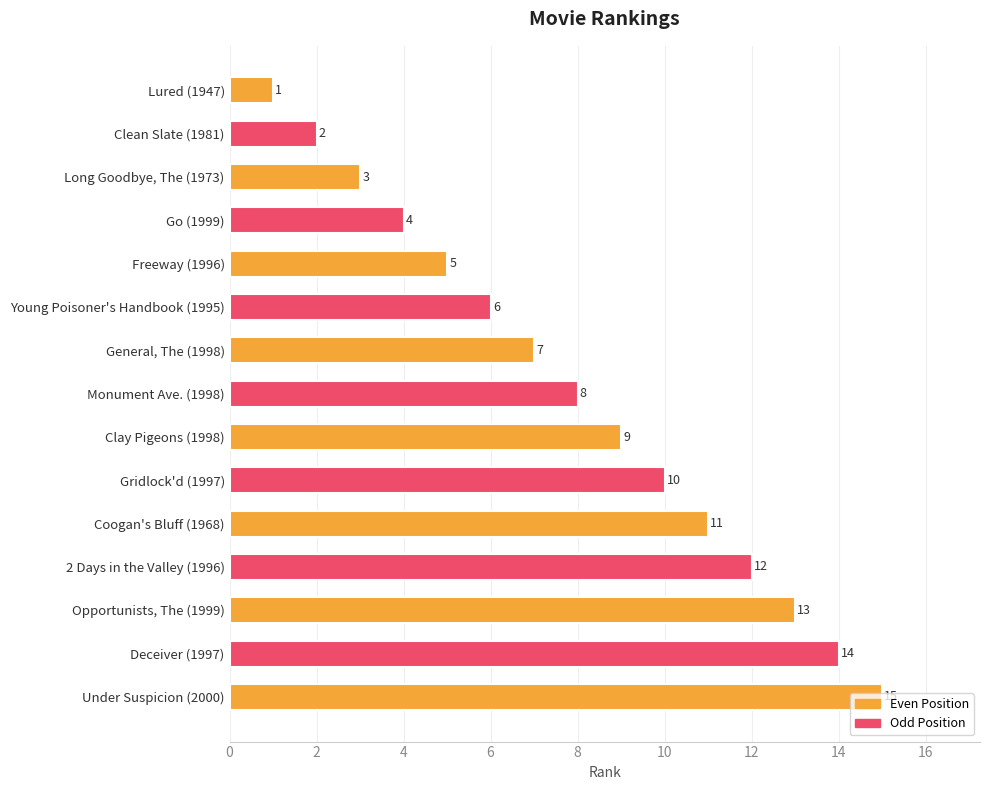

What is the average value?

8